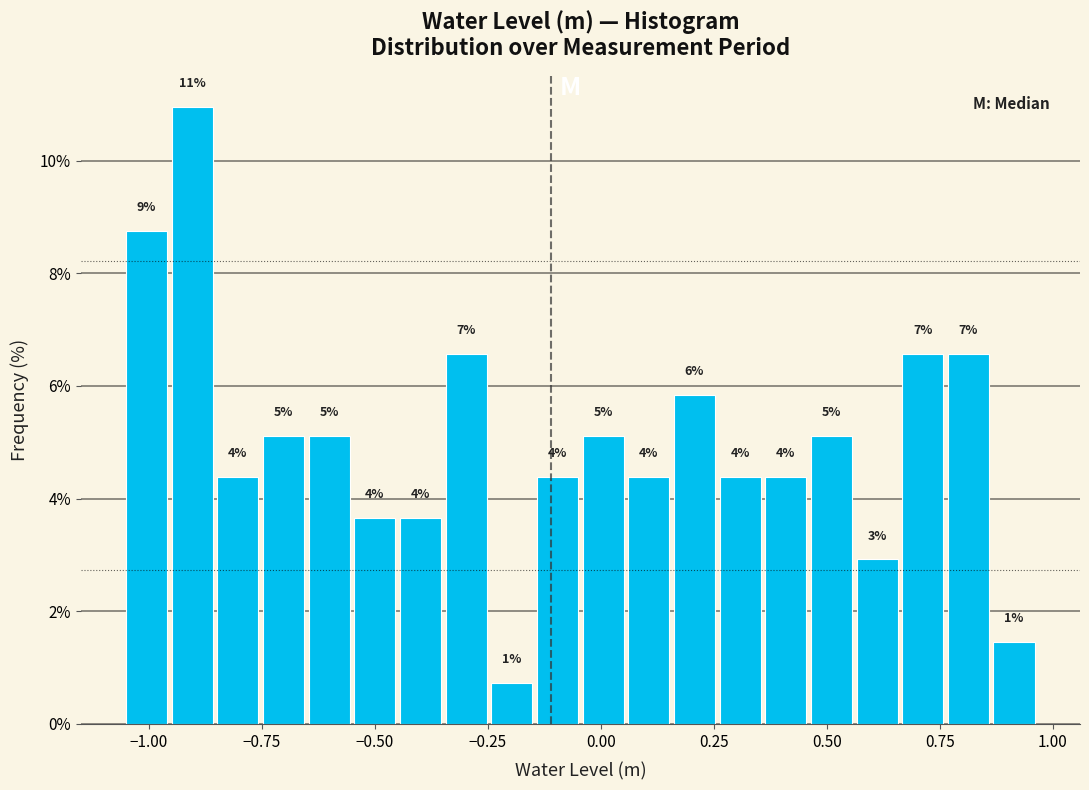

Around what value on the x-axis is the tallest bar? Give the approximate position of its centre, as read against the axis.

-0.90